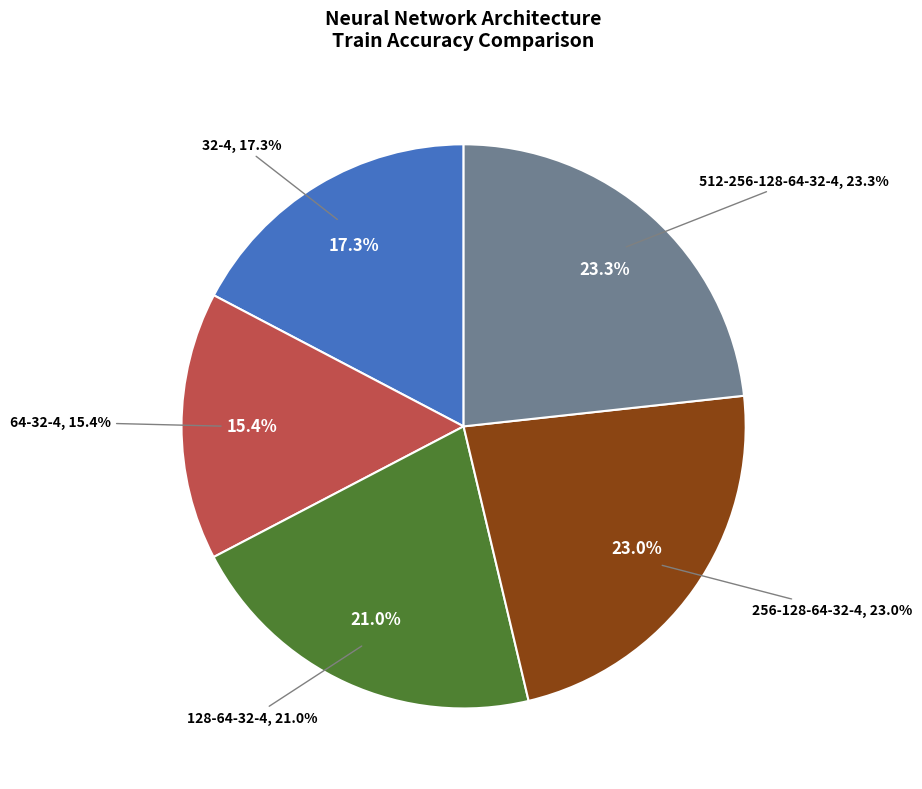

Combined, what portion of the pie is 256-128-64-32-4 and 128-64-32-4?

44.1%